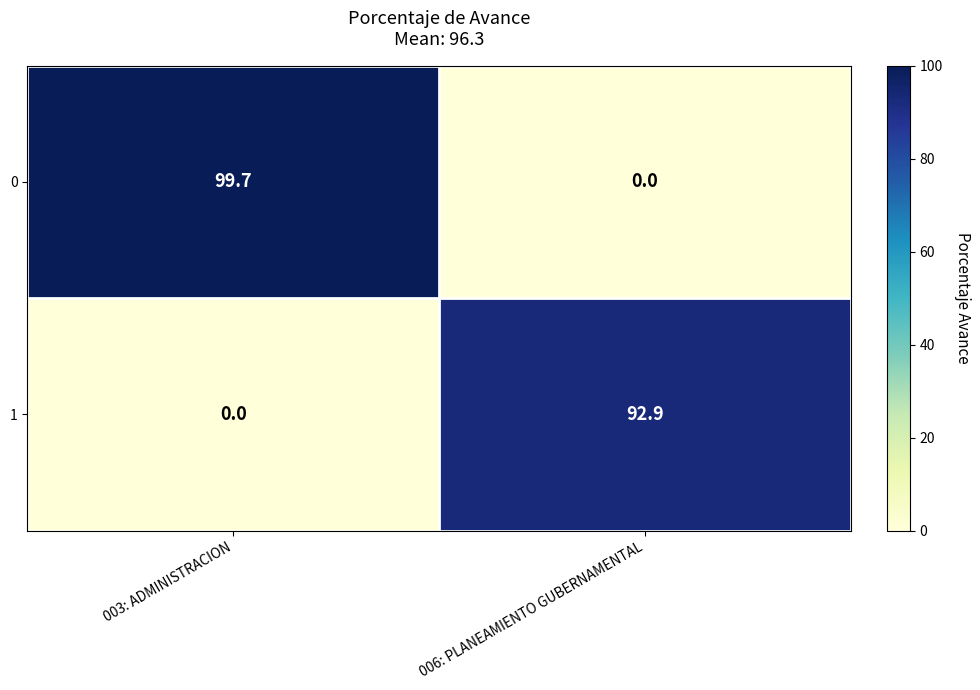

At which label is 1 closest to 46?

003: ADMINISTRACION